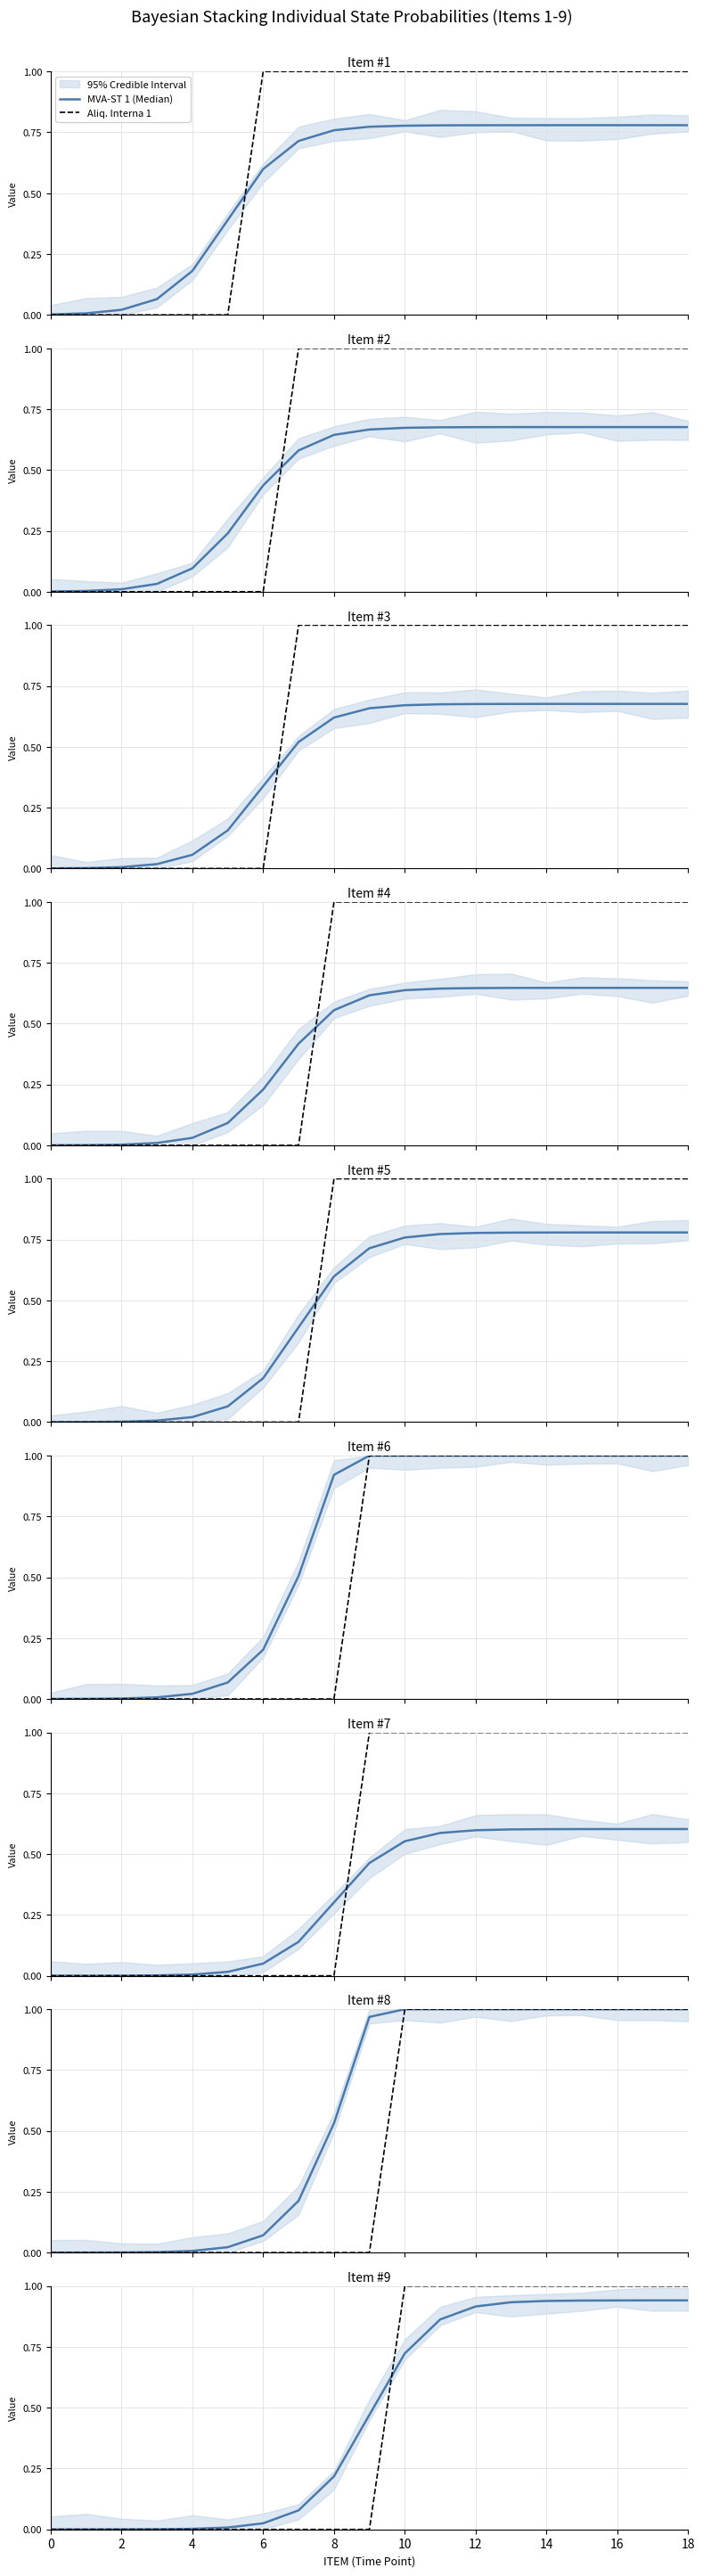

The value of Aliq. Interna 1 at 17 is 1.0. True or false?

True